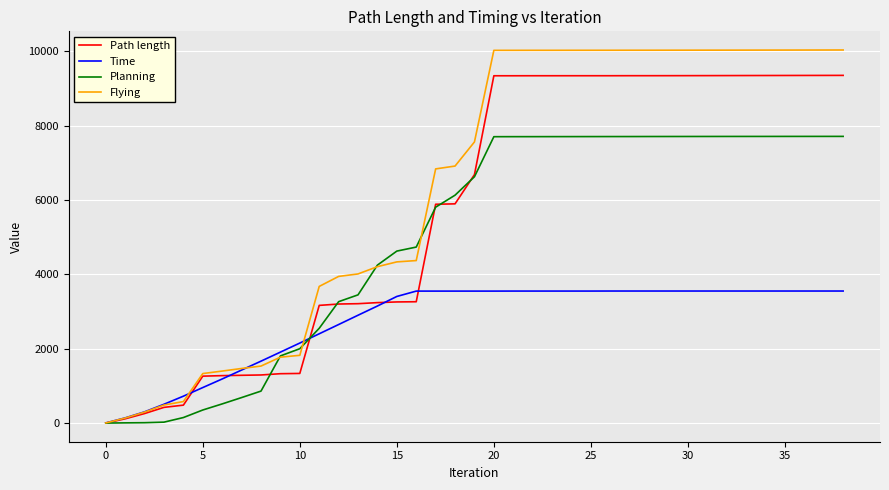

What is the sum of all Planning values?

194285.3